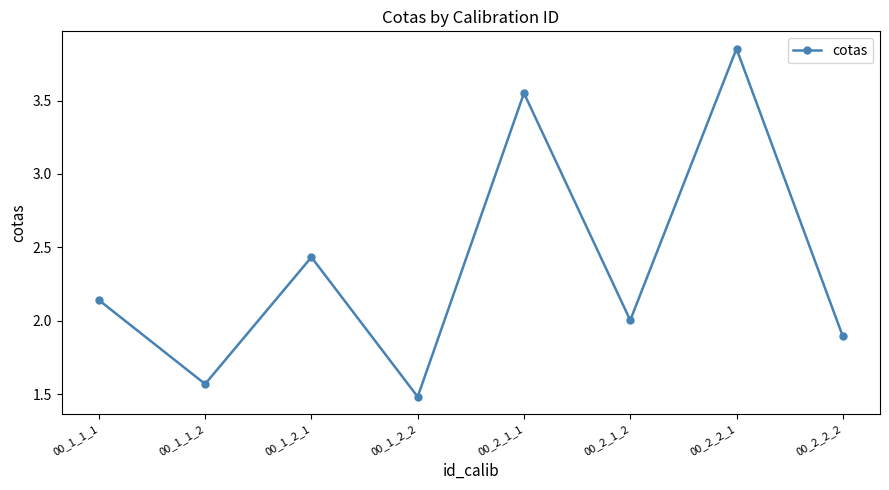

Rank the categories by value from lowest to highest.

00_1_2_2, 00_1_1_2, 00_2_2_2, 00_2_1_2, 00_1_1_1, 00_1_2_1, 00_2_1_1, 00_2_2_1